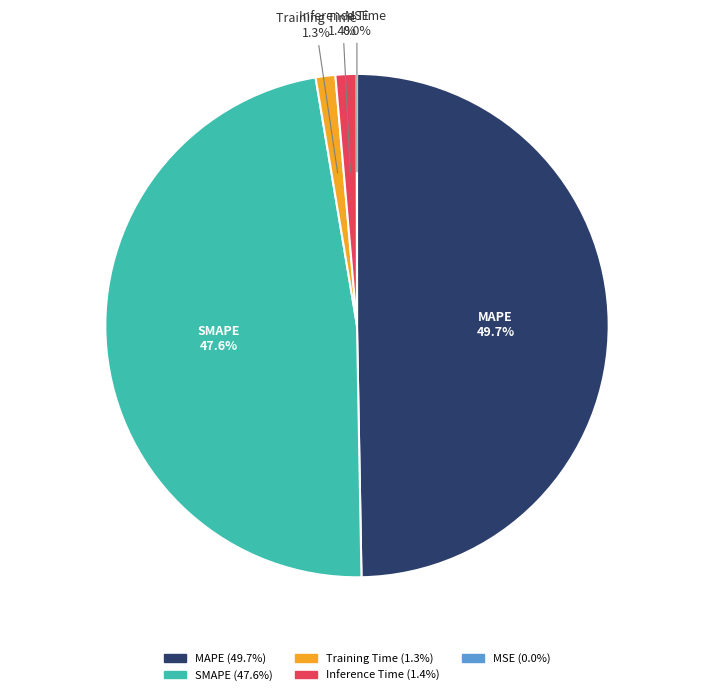

Does MAPE account for over 50% of the chart?

No